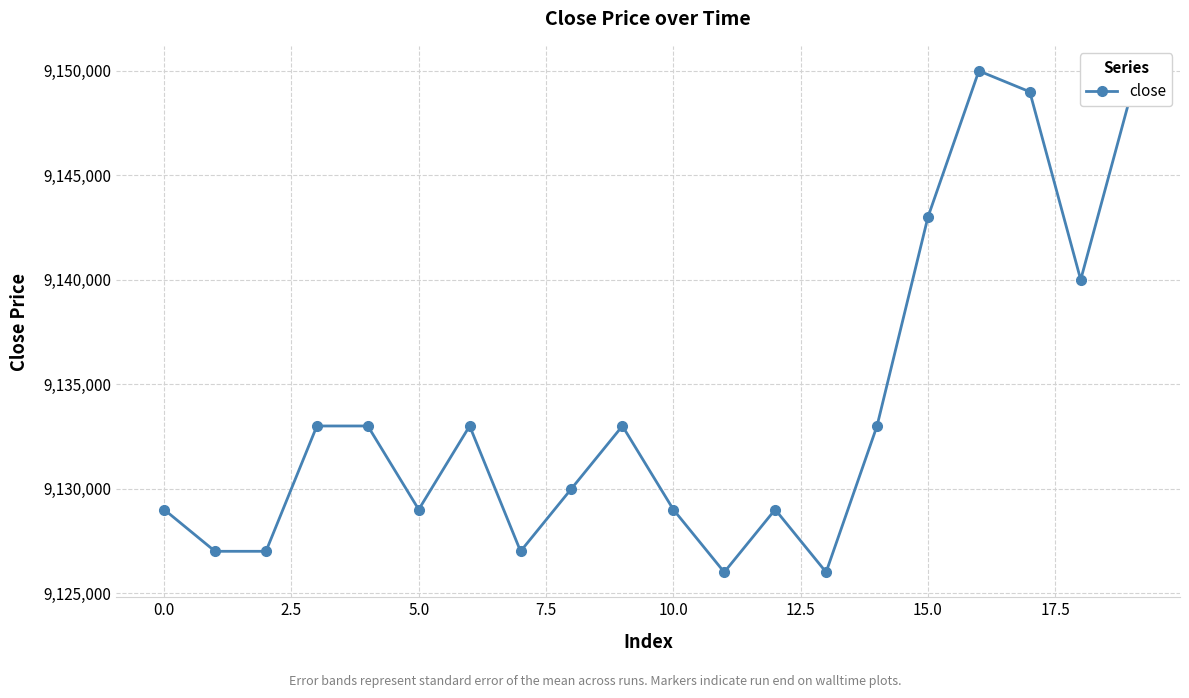

Count the number of data series in this chart.

1